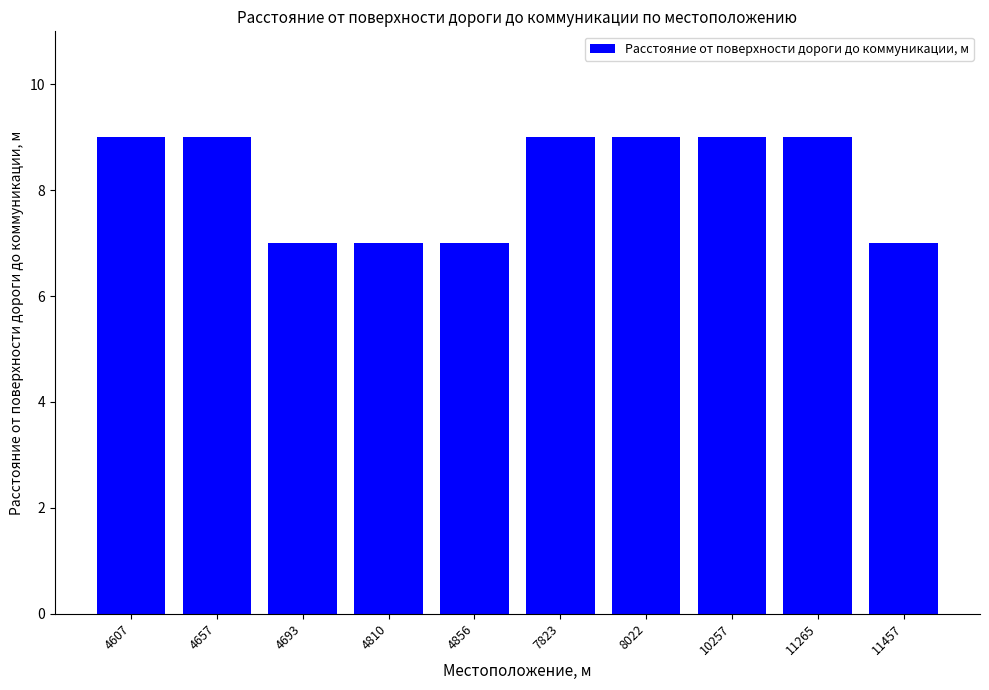

What is the maximum value shown in the chart?

9